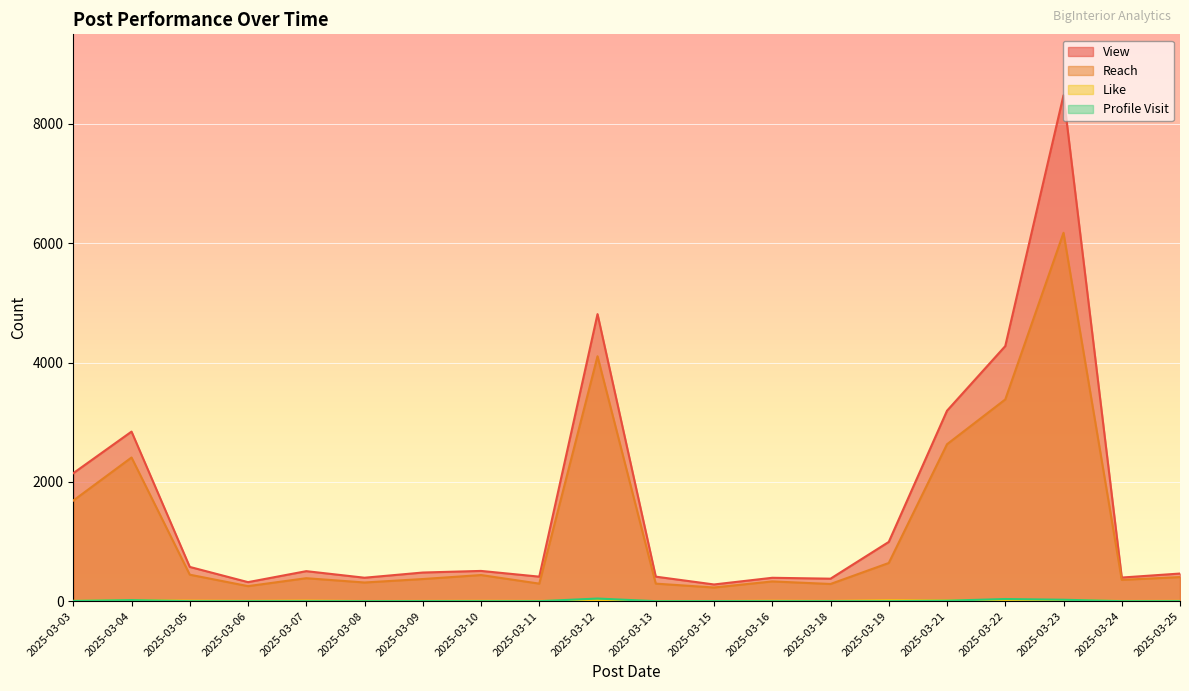

What is the difference between the maximum and second lowest values in the Reach series?

5922